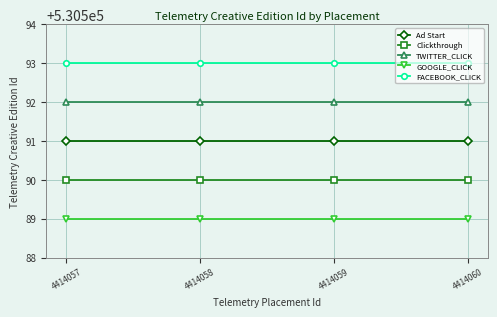

Reading left to right, transcribe all the data shown in this chart.

Ad Start: 530591	530591	530591	530591
Clickthrough: 530590	530590	530590	530590
TWITTER_CLICK: 530592	530592	530592	530592
GOOGLE_CLICK: 530589	530589	530589	530589
FACEBOOK_CLICK: 530593	530593	530593	530593